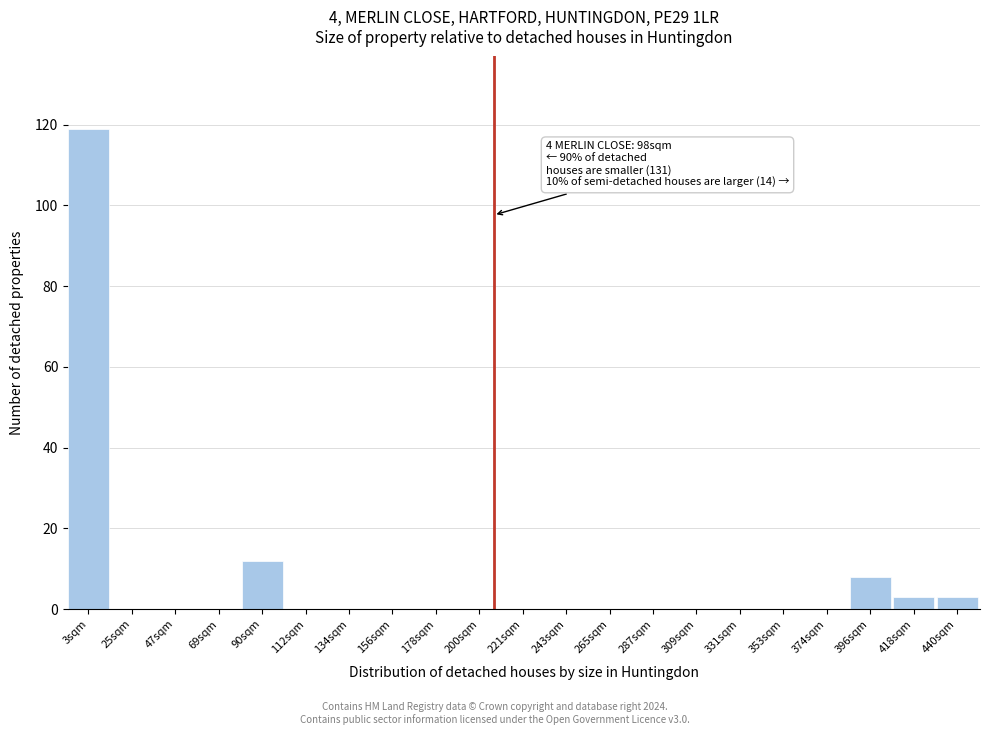

Reading right to left, transcribe all the data shown in this chart.

440sqm=3	418sqm=3	396sqm=8	374sqm=0	353sqm=0	331sqm=0	309sqm=0	287sqm=0	265sqm=0	243sqm=0	221sqm=0	200sqm=0	178sqm=0	156sqm=0	134sqm=0	112sqm=0	90sqm=12	69sqm=0	47sqm=0	25sqm=0	3sqm=119